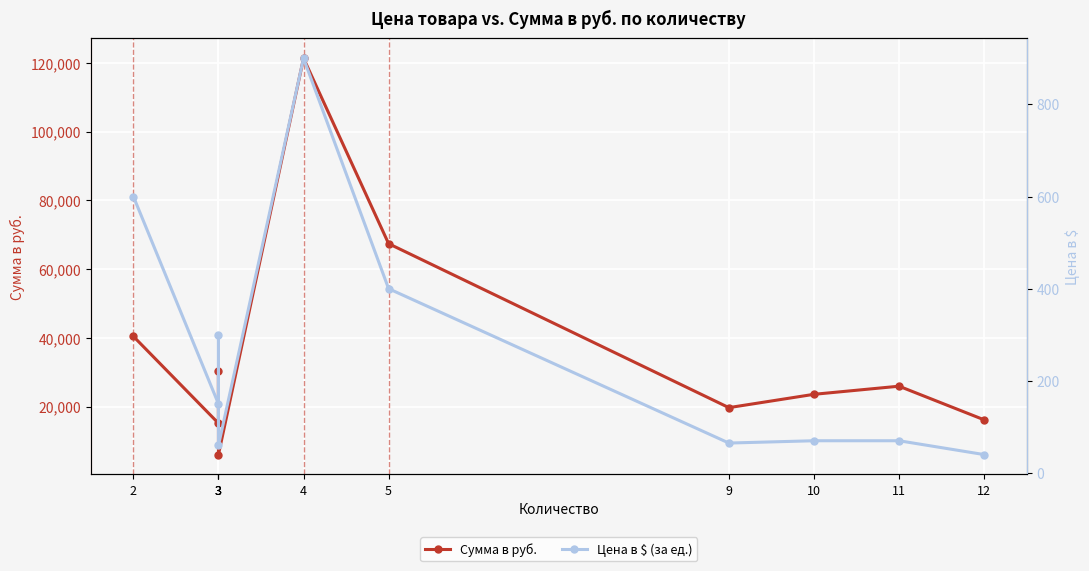

At which category does Цена в $ (за ед.) reach its first local peak?

3